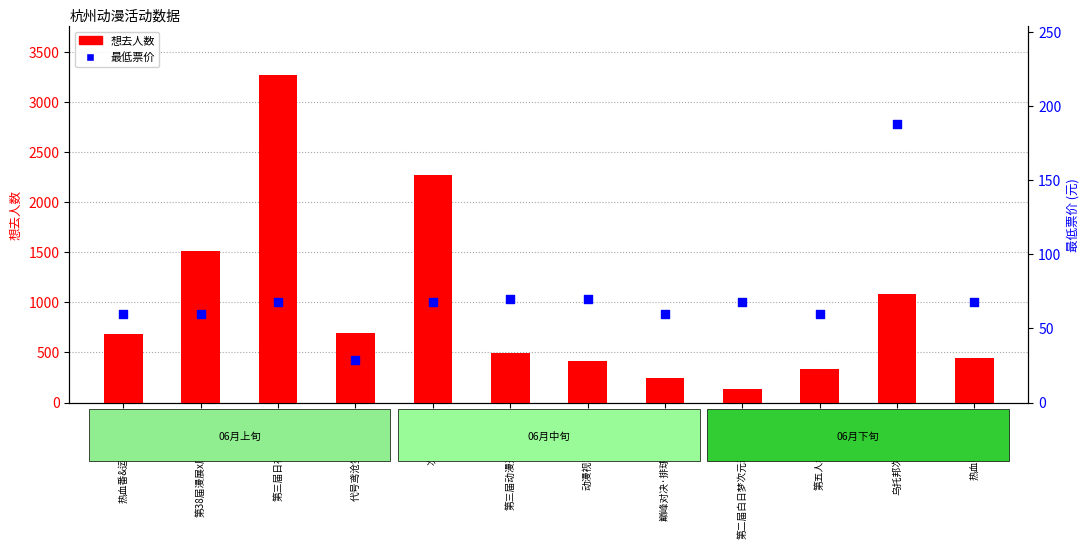

Which series has the largest Y range (max minus min)?

想去人数